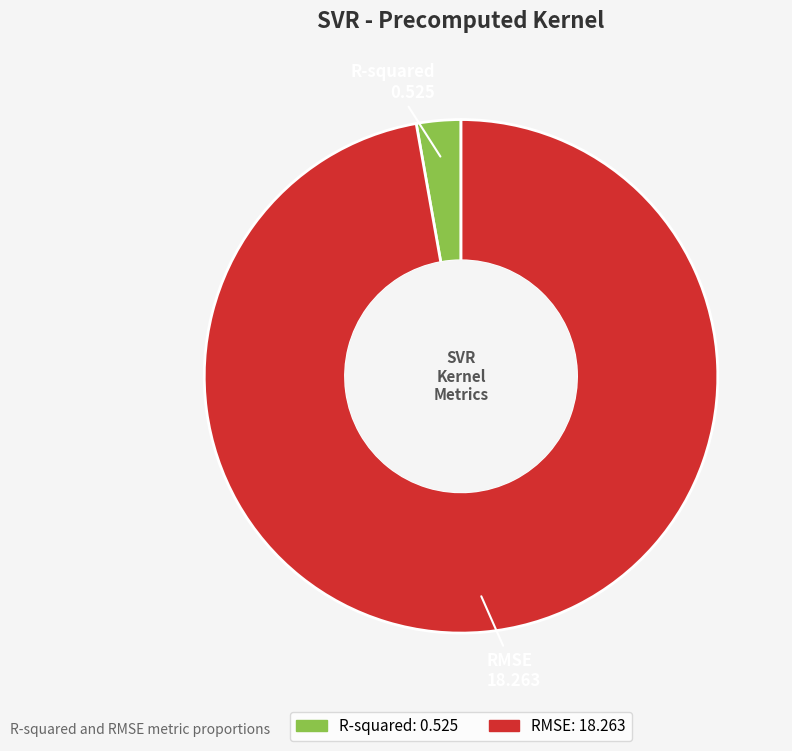

Is it true that R-squared is 11% of the pie?

False